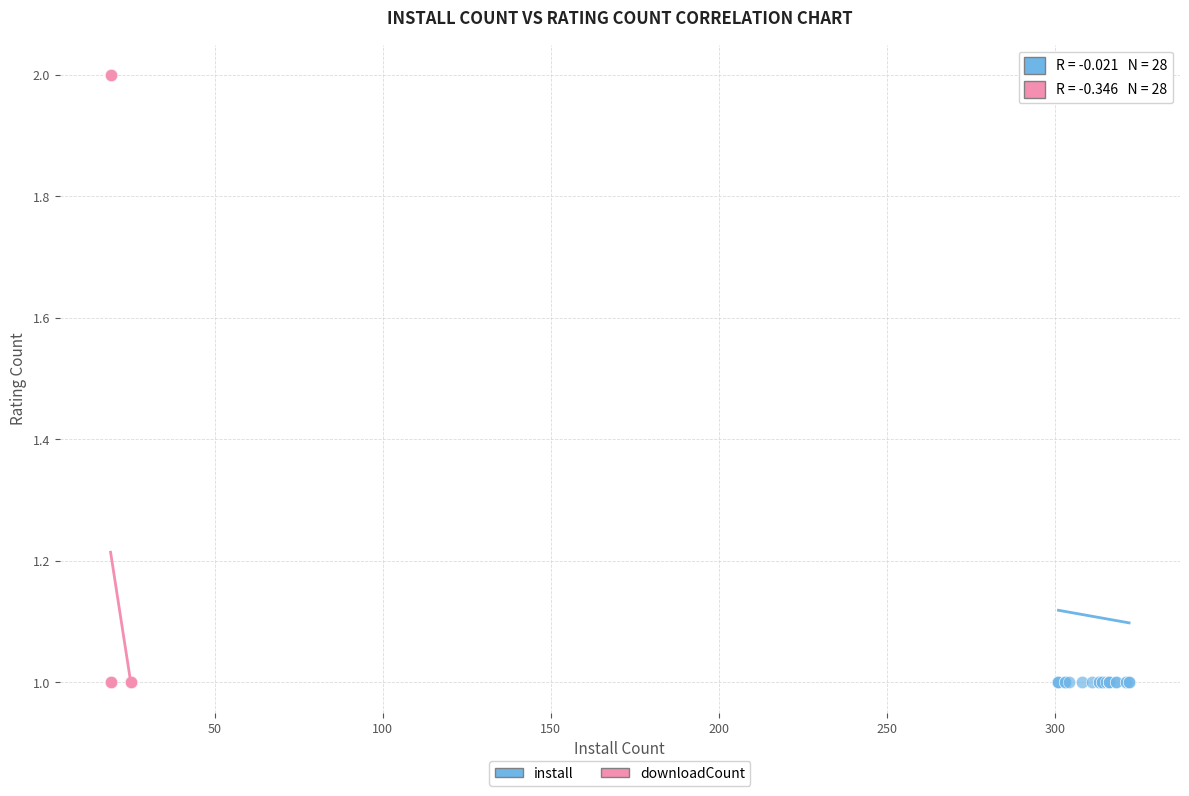

What are all the series names shown in the legend?

install, downloadCount